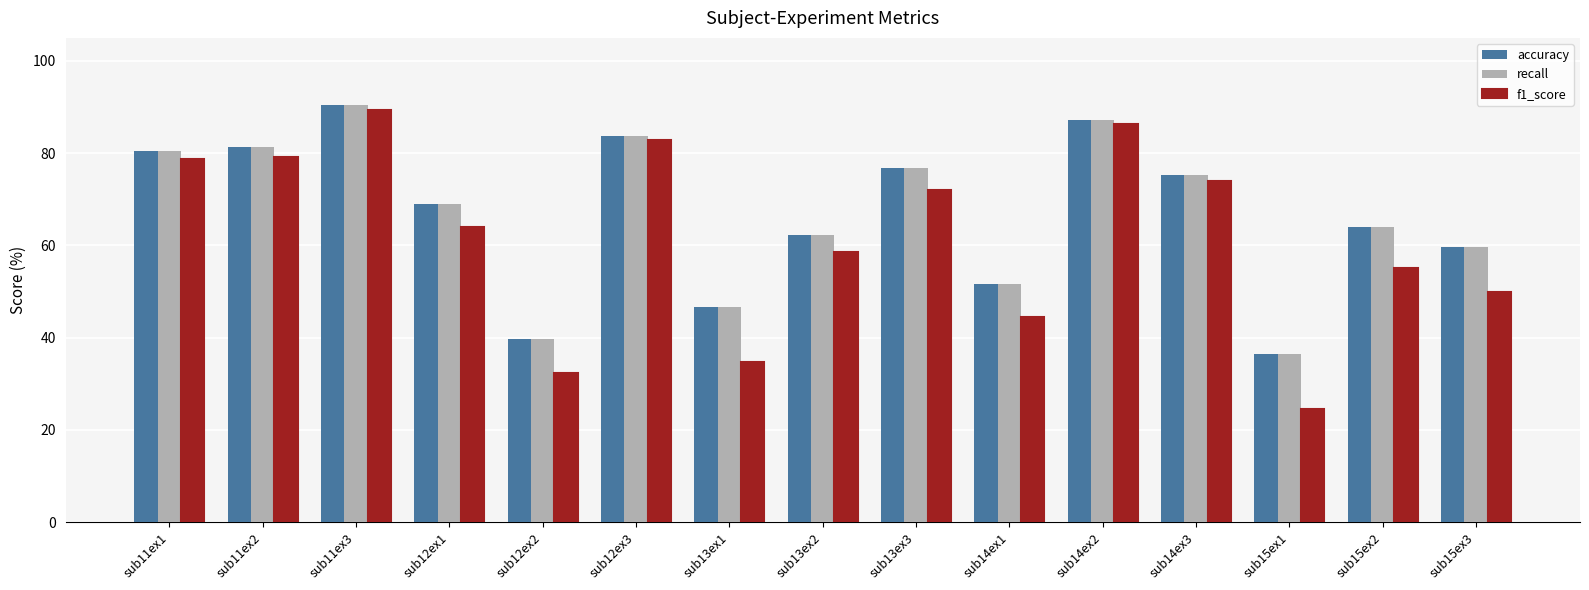

Read the recall value at sub12ex3.

83.7